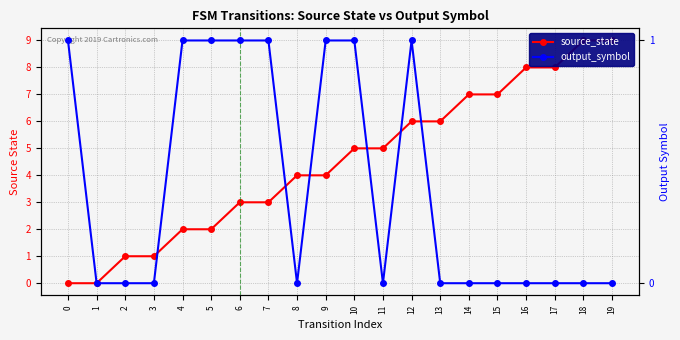

Rank the series by their average value, from lowest to highest.

output_symbol, source_state